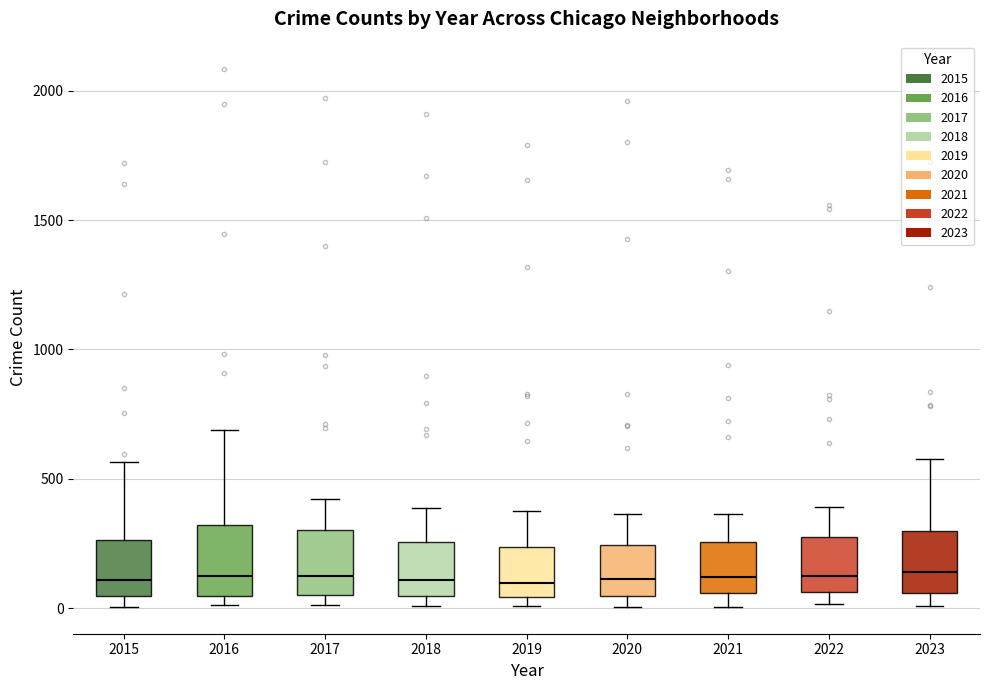

Where is the lower edge of the box at x = 2017 on the y-axis? The values are not printed on the chart, so give them approximately, as read against the axis.

50